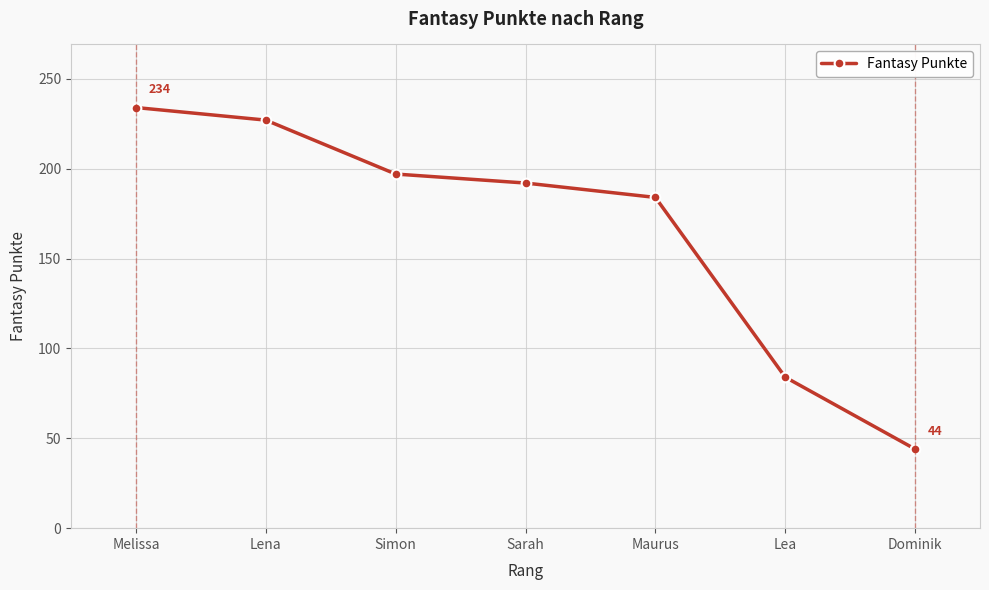

What is the average value?

166